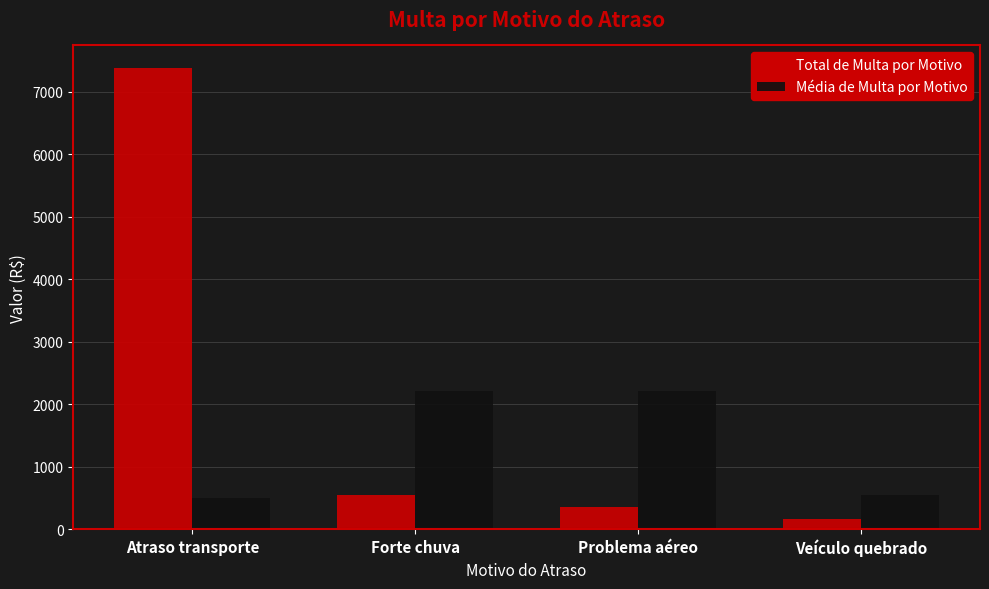

What is the difference between the maximum and minimum values in the Média de Multa por Motivo series?

1717.4